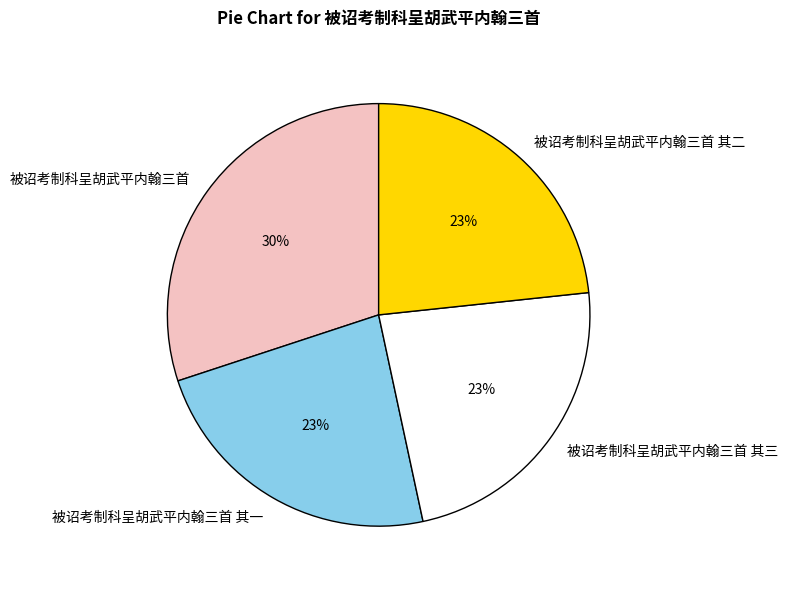

Is the sum of 被诏考制科呈胡武平内翰三首 其一 and 被诏考制科呈胡武平内翰三首 greater than half?

Yes